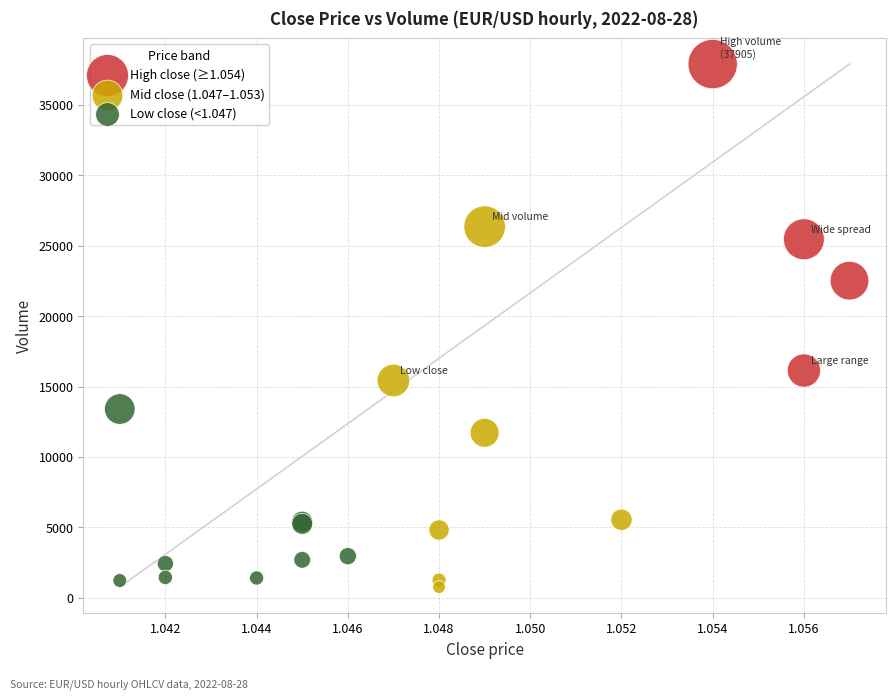

Which series reaches the minimum Y coordinate?

Mid close (1.047–1.053)